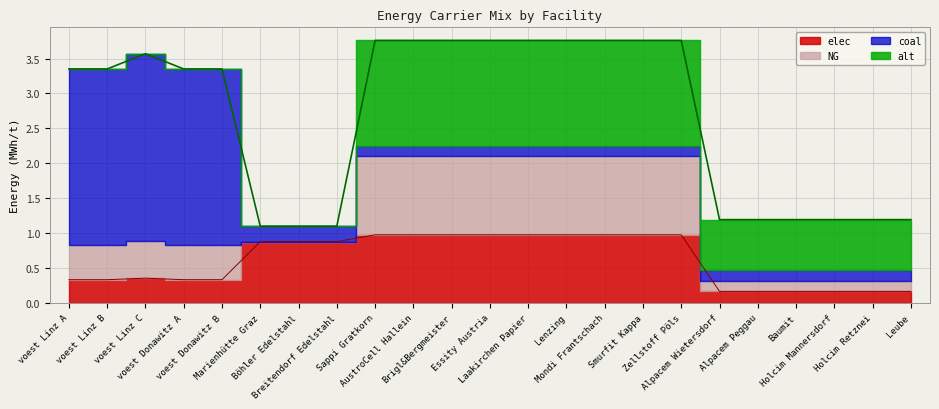

What is the label of the 9th point from the left?

Sappi Gratkorn